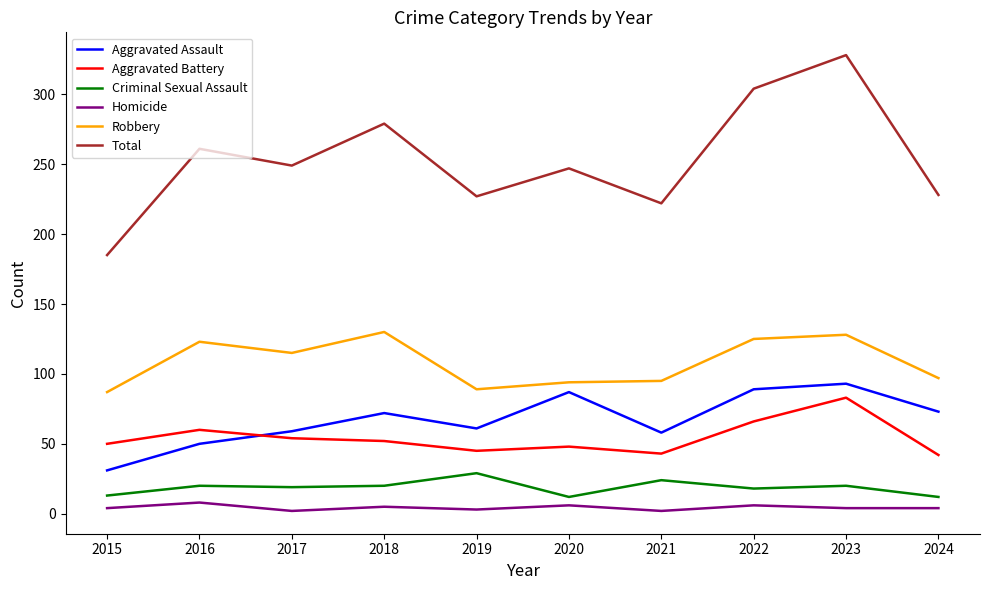

How many series are shown in this chart?

6